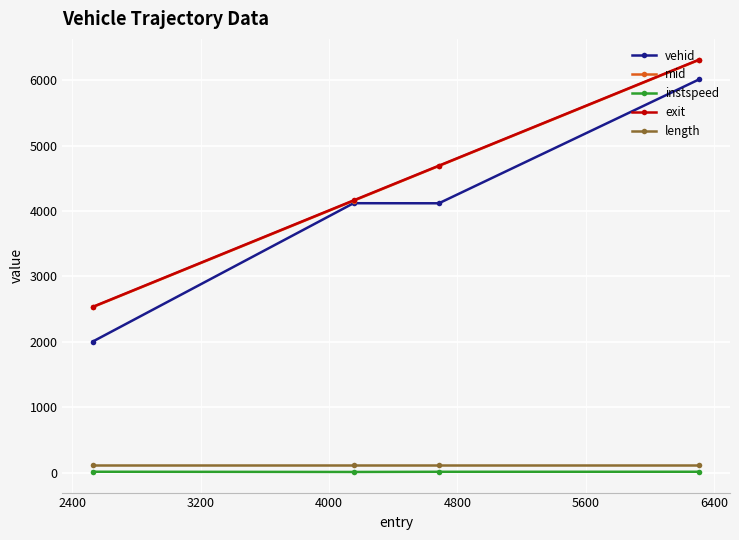

True or false: exit and instspeed intersect in this chart.

False